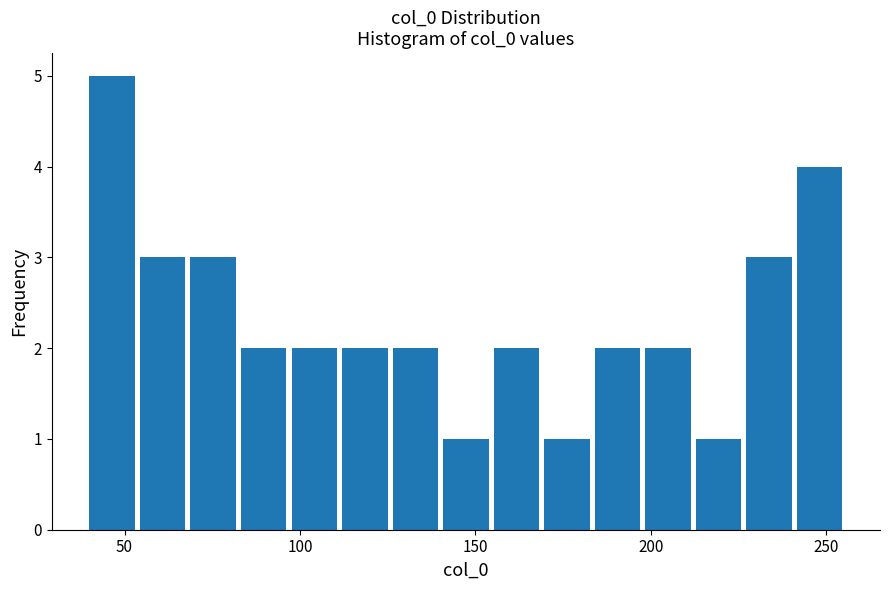

Around what value on the x-axis is the tallest bar? Give the approximate position of its centre, as read against the axis.

45